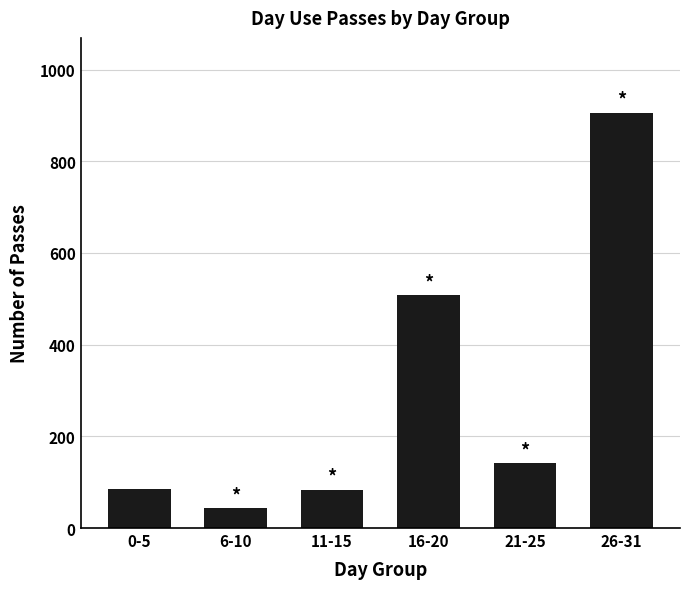

The value at 6-10 is 43. True or false?

True